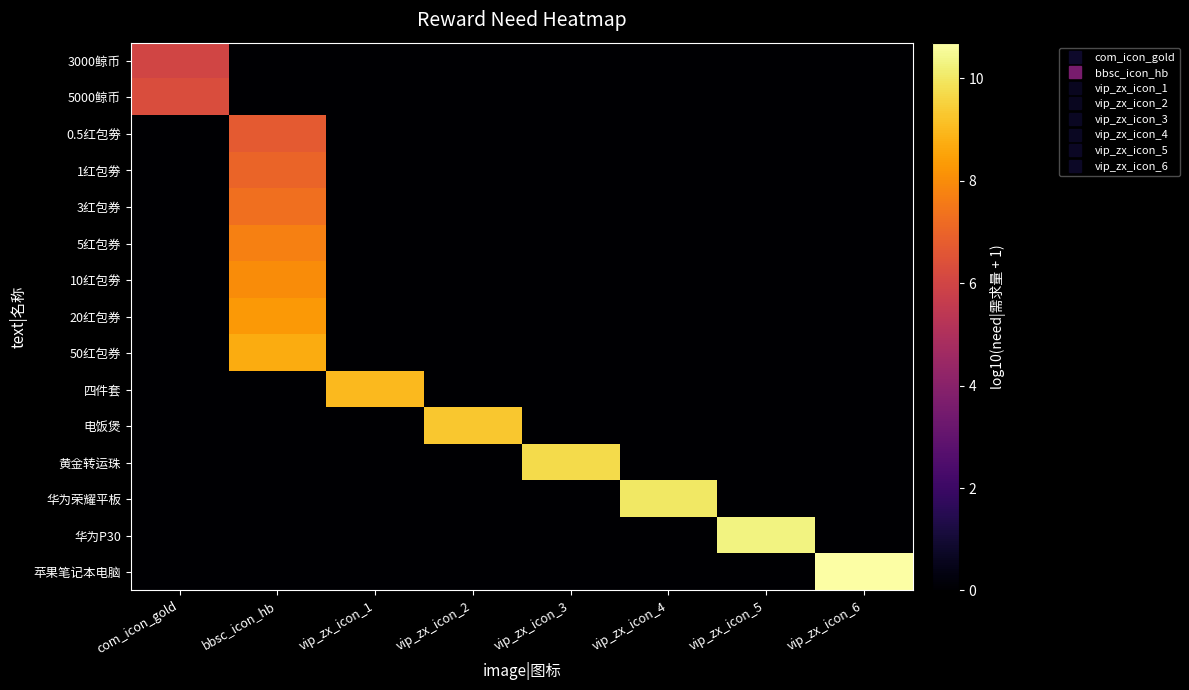

At which category is the sum across all series the highest?

bbsc_icon_hb